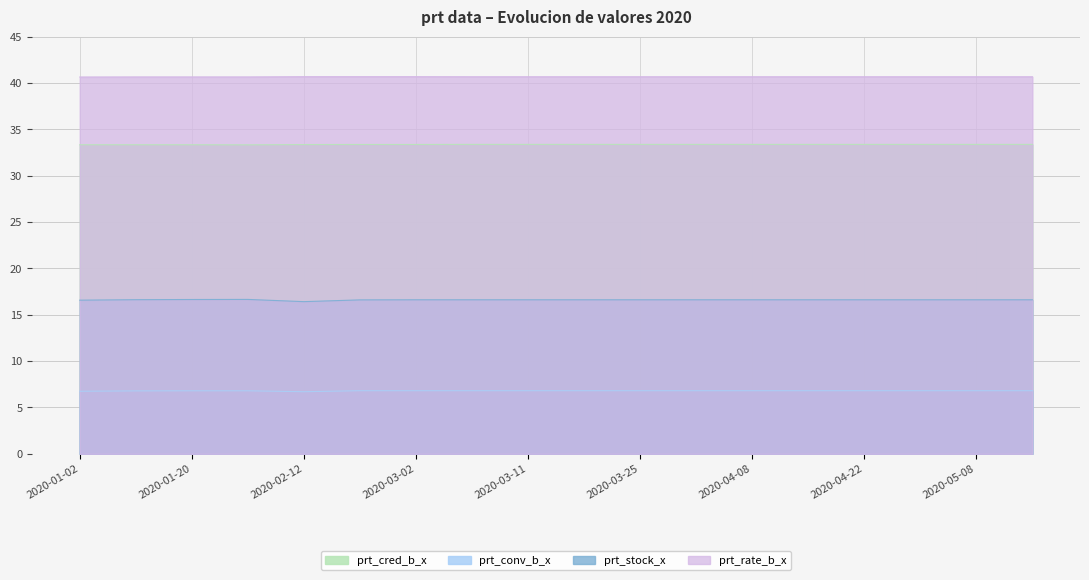

Which category has the lowest value in the prt_rate_b_x series?

2020-01-02